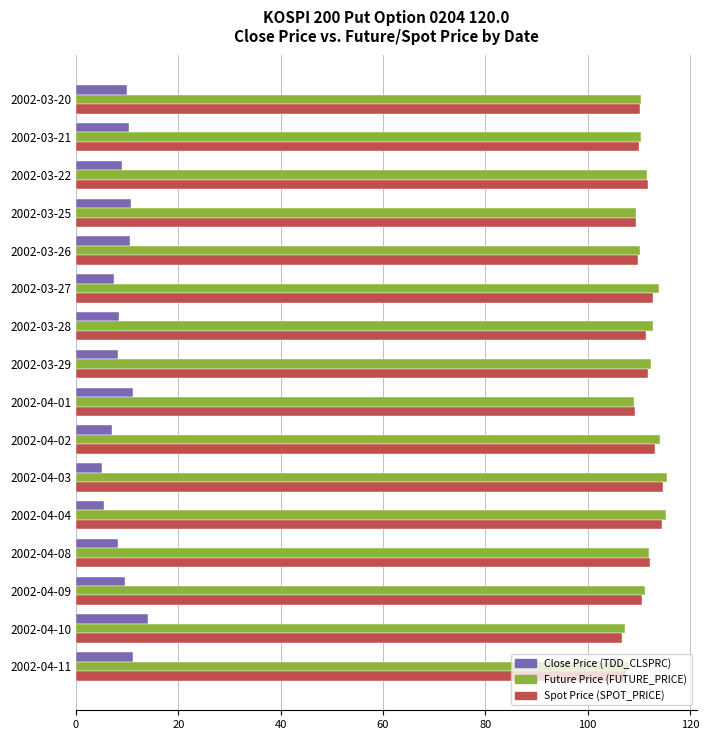

What is the difference between the maximum and second lowest values in the Close Price (TDD_CLSPRC) series?

8.5